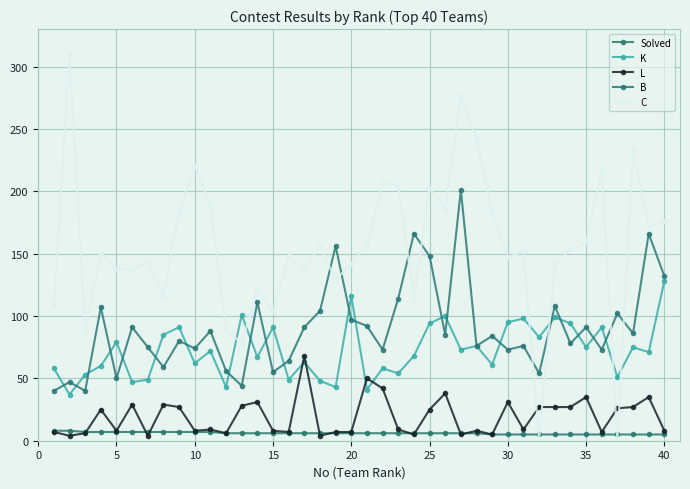

Count the number of categories in the chart.

40